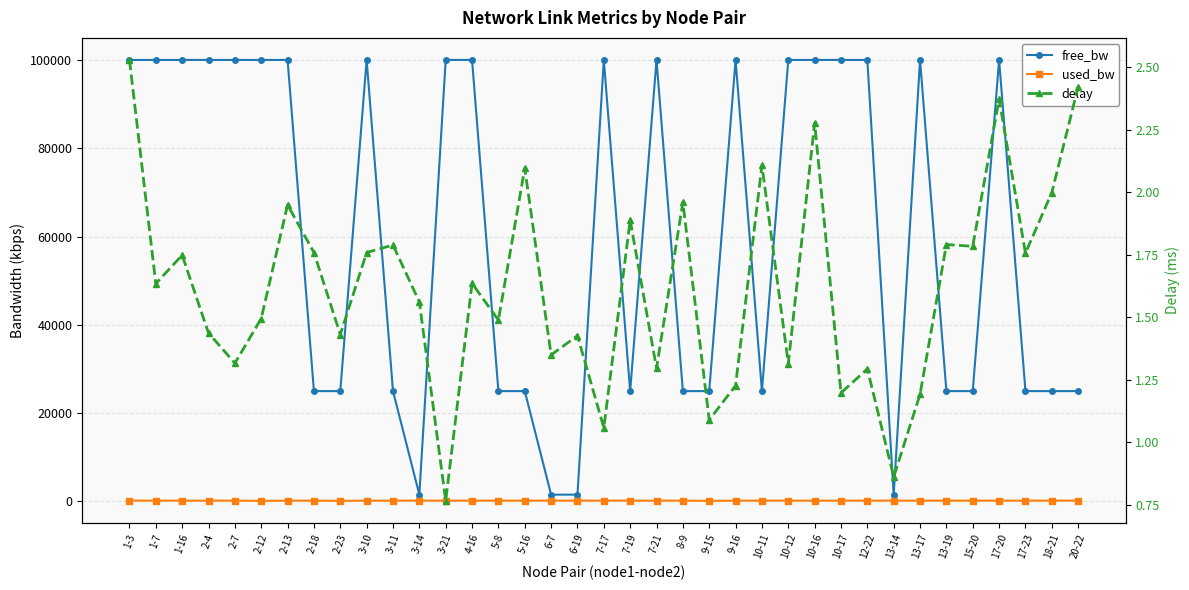

What is the difference between the second highest and minimum values in the free_bw series?

98450.0